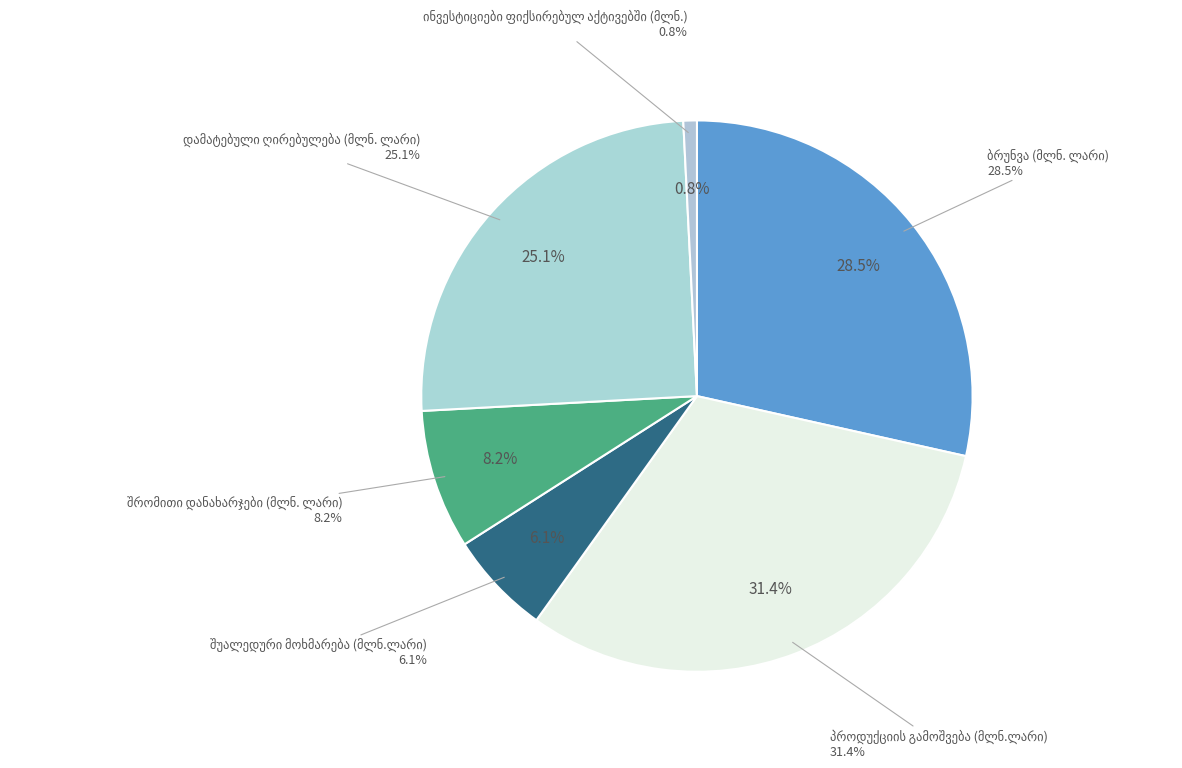

True or false: ბრუნვა (მლნ. ლარი) accounts for 35% of the total.

False